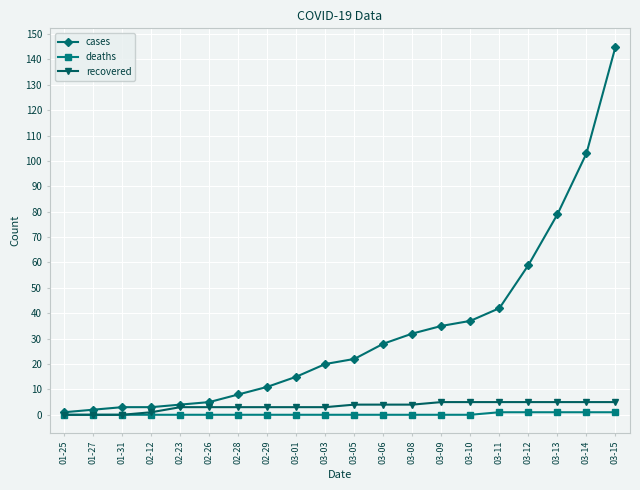

What is the lowest value of the cases series?

1